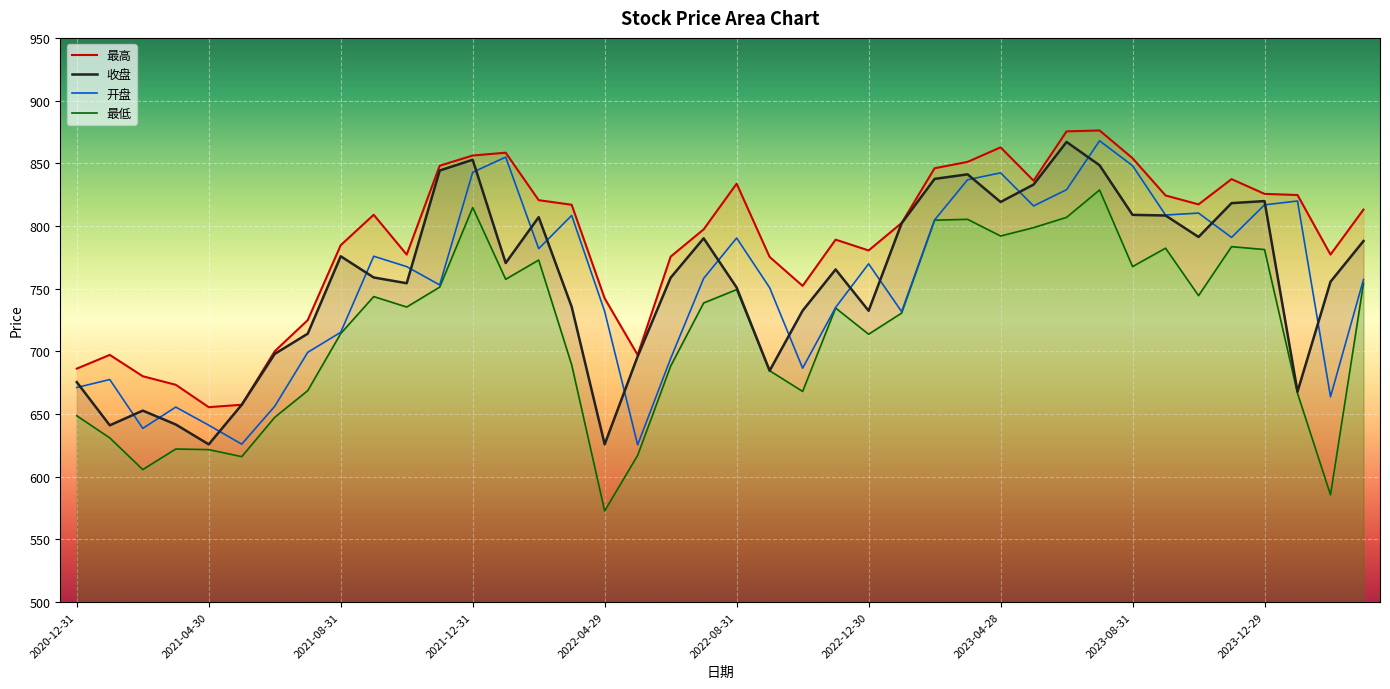

True or false: 最低 has a value of 344.0 at 2021-03-31.

False